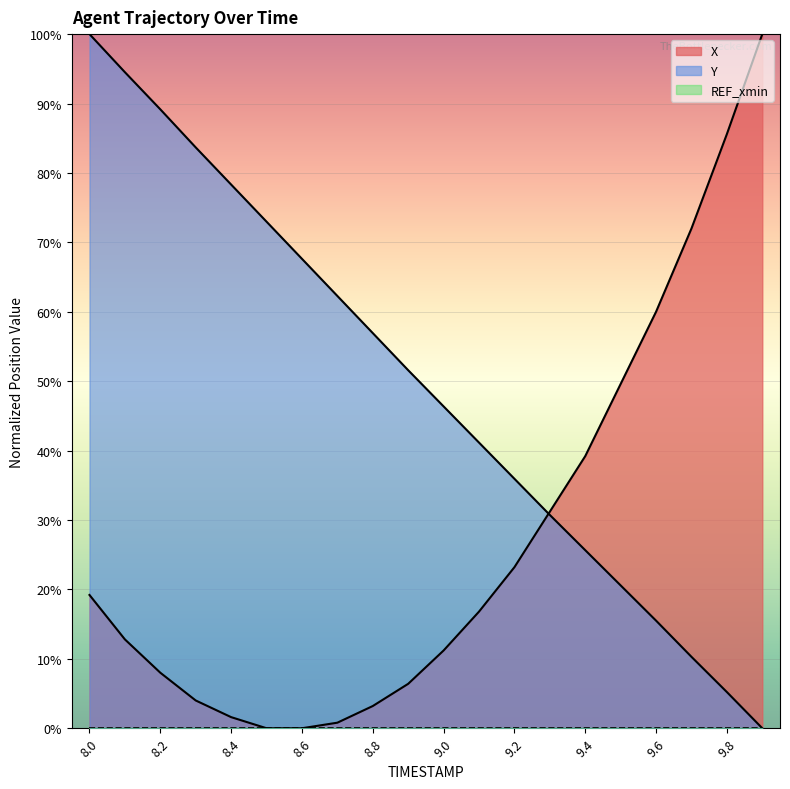

Rank the series at 9.9 from lowest to highest value.

Y, X